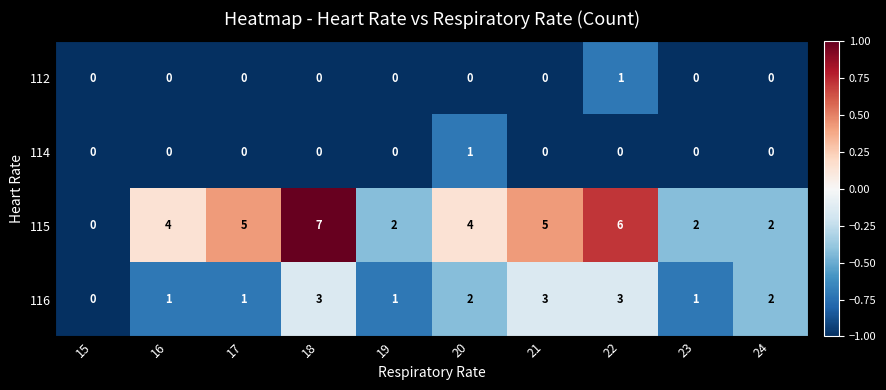

Count the 112 values in the range 0 to 1.

10